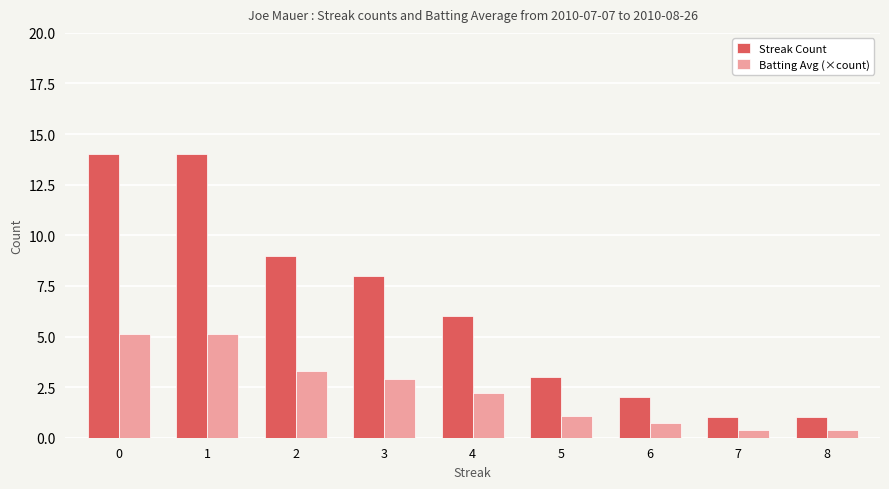

Rank the series by their average value, from highest to lowest.

Streak Count, Batting Avg (×count)